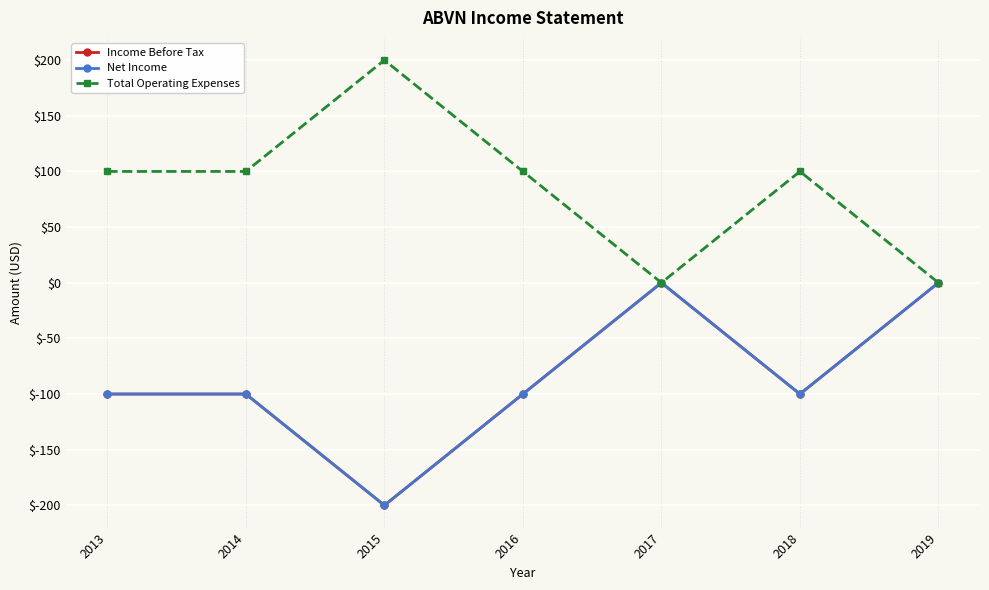

Reading left to right, what are all the values shown in this chart?

Income Before Tax: -100	-100	-200	-100	0	-100	0
Net Income: -100	-100	-200	-100	0	-100	0
Total Operating Expenses: 100	100	200	100	0	100	0